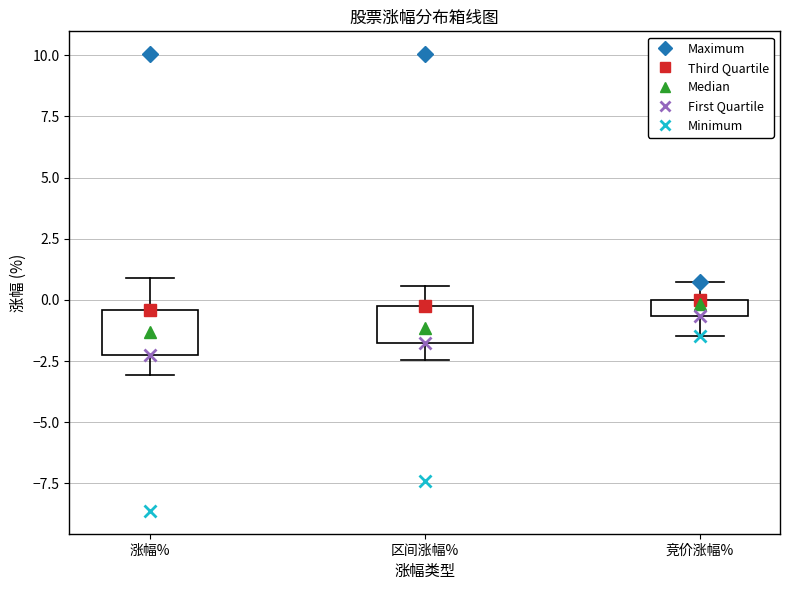

Where does the upper whisker of the box for 区间涨幅% end on the y-axis? The values are not printed on the chart, so give them approximately, as read against the axis.

0.5